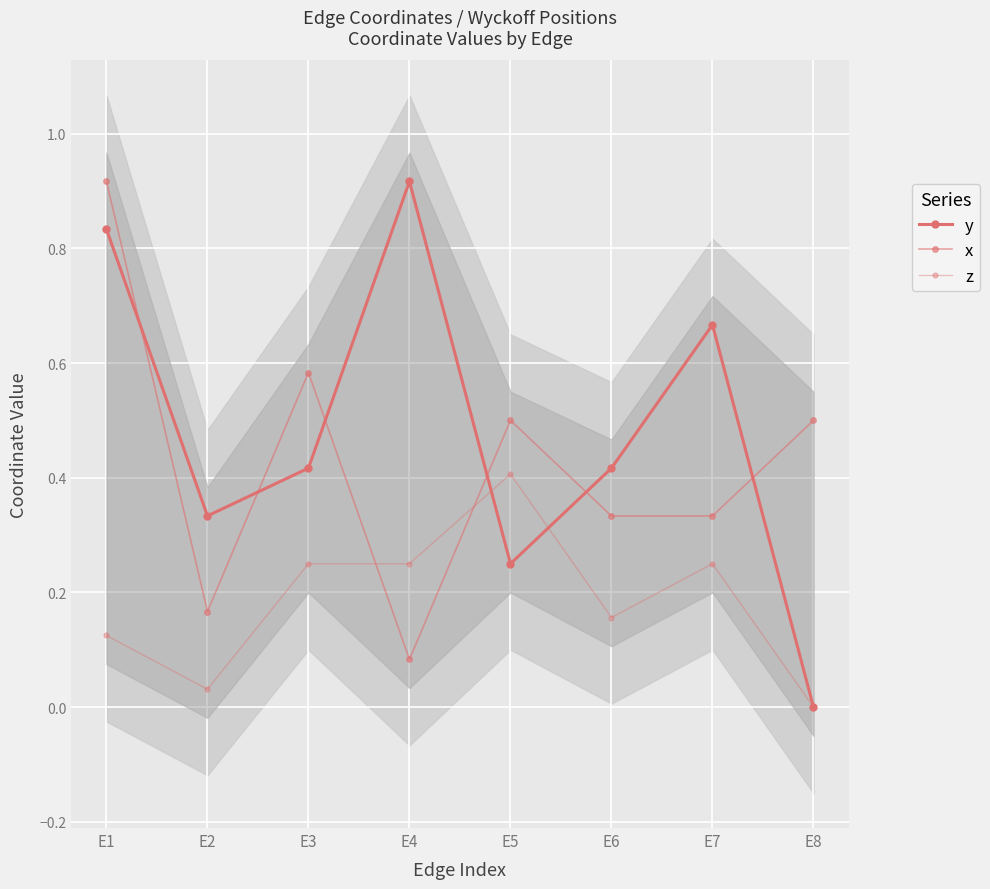

What is the difference between the highest and lowest values at E4?

0.8